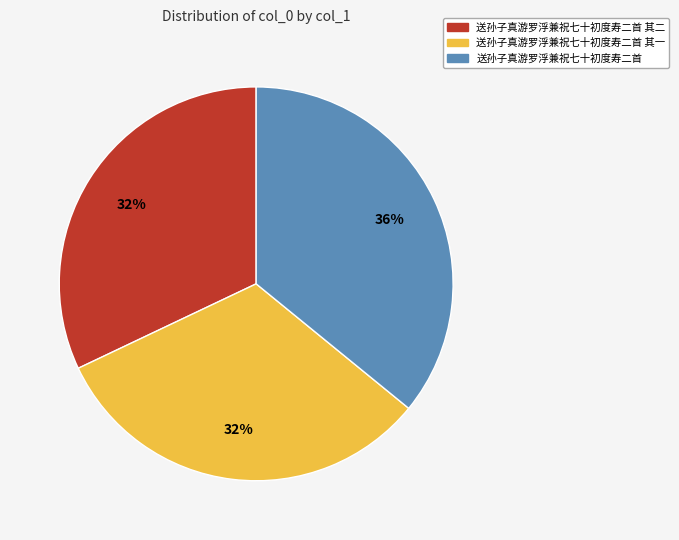

Does 送孙子真游罗浮兼祝七十初度寿二首 represent more than half of the total?

No